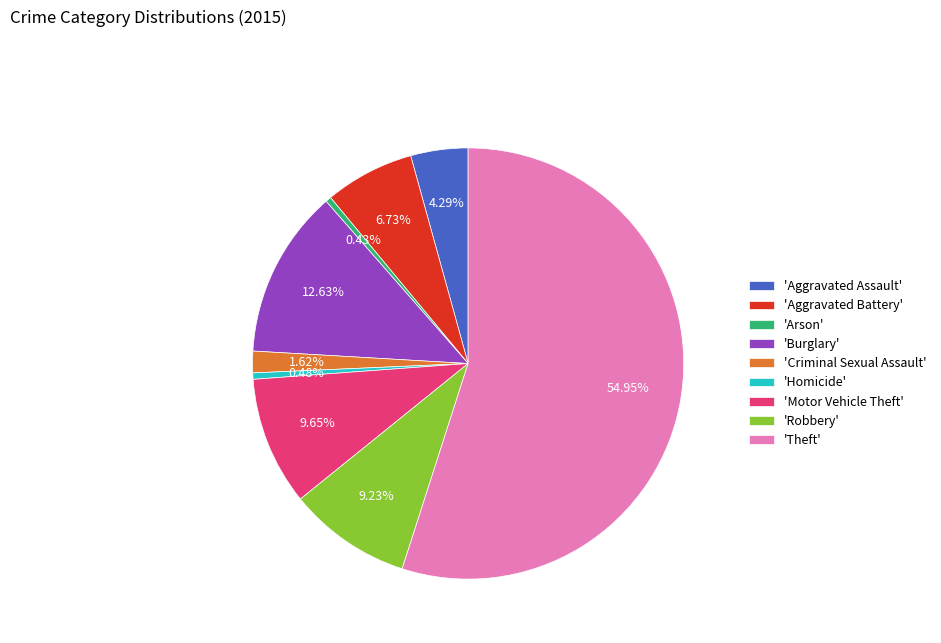

Is there any slice that represents more than half of the pie?

Yes